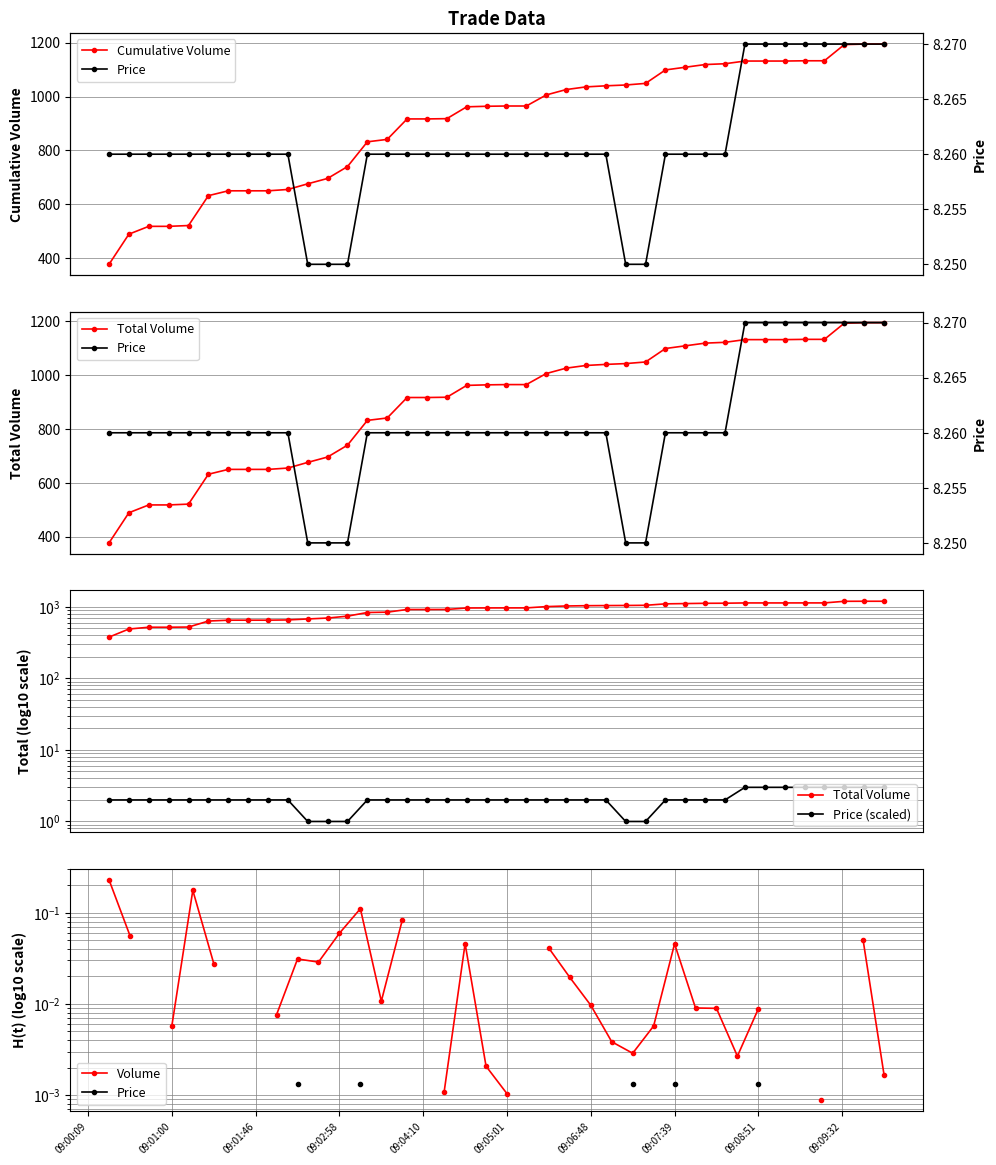

What is the lowest value of the Cumulative Volume series?

377